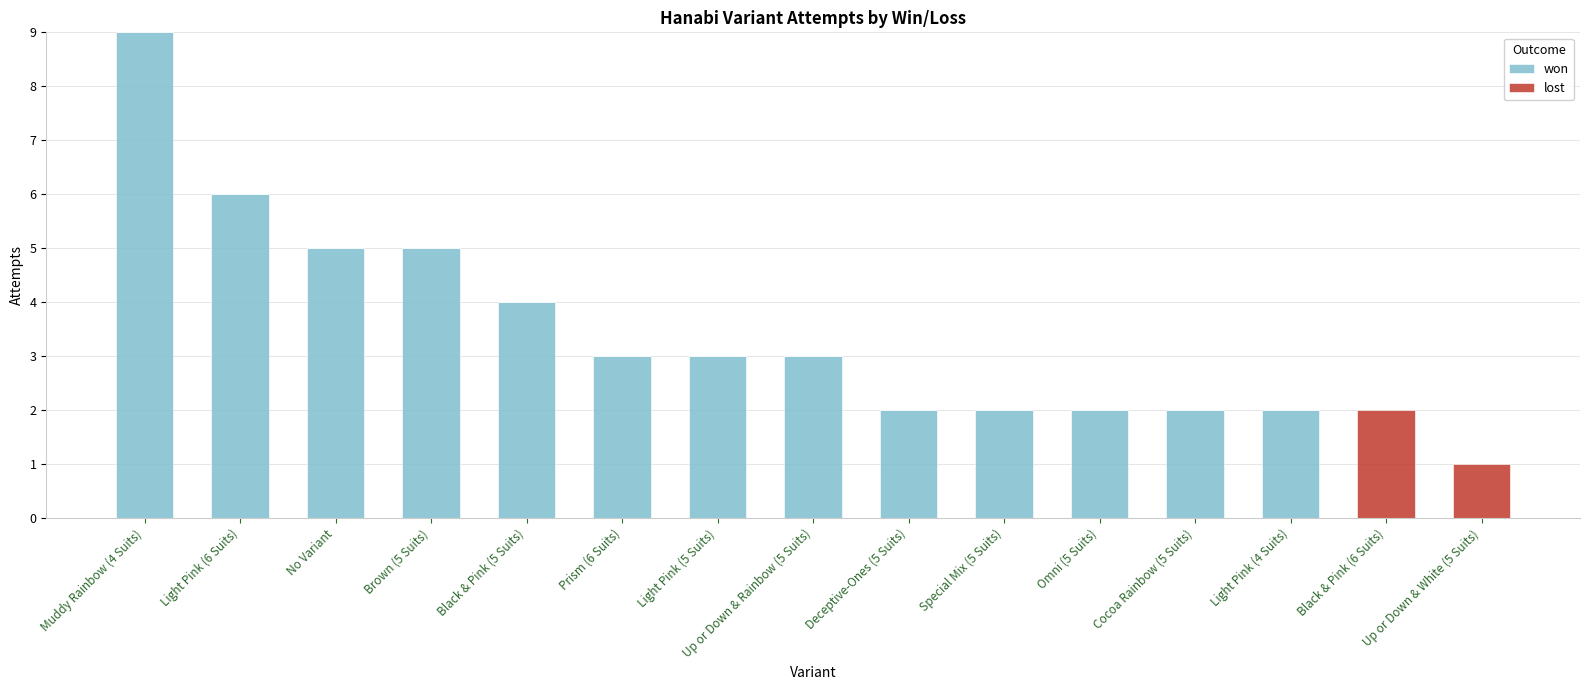

At which category is the sum across all series the highest?

Muddy Rainbow (4 Suits)